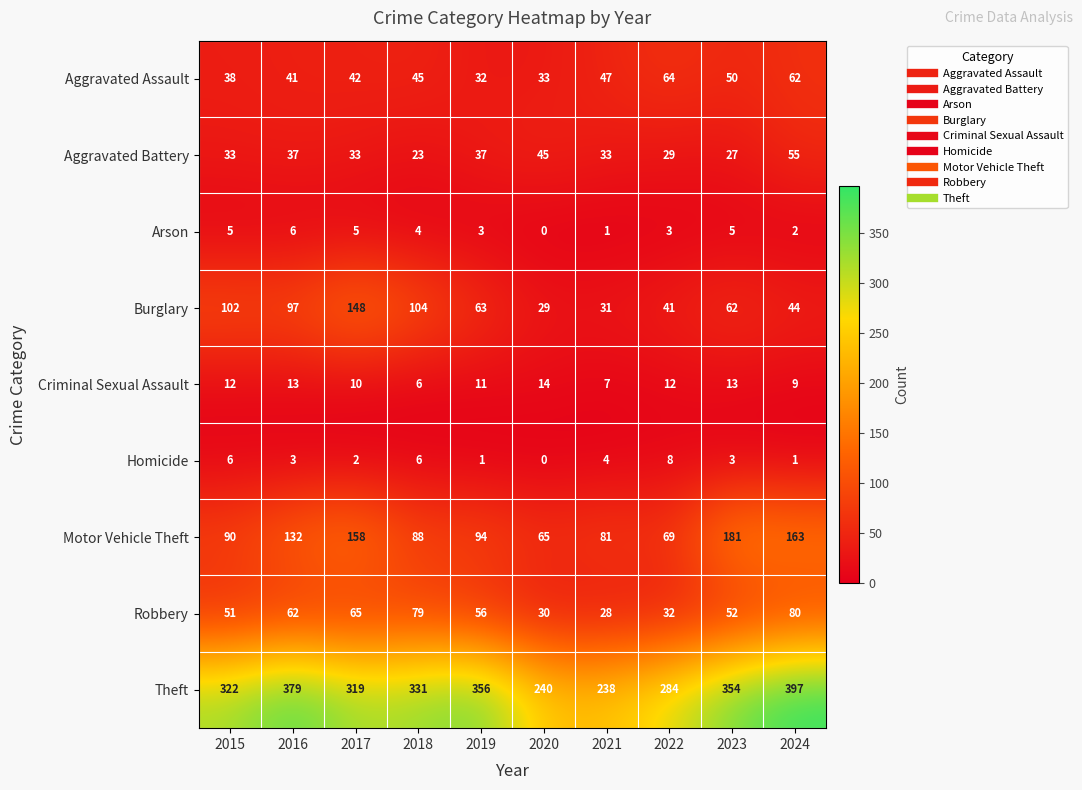

Is it true that Arson equals 3 at 2019?

True